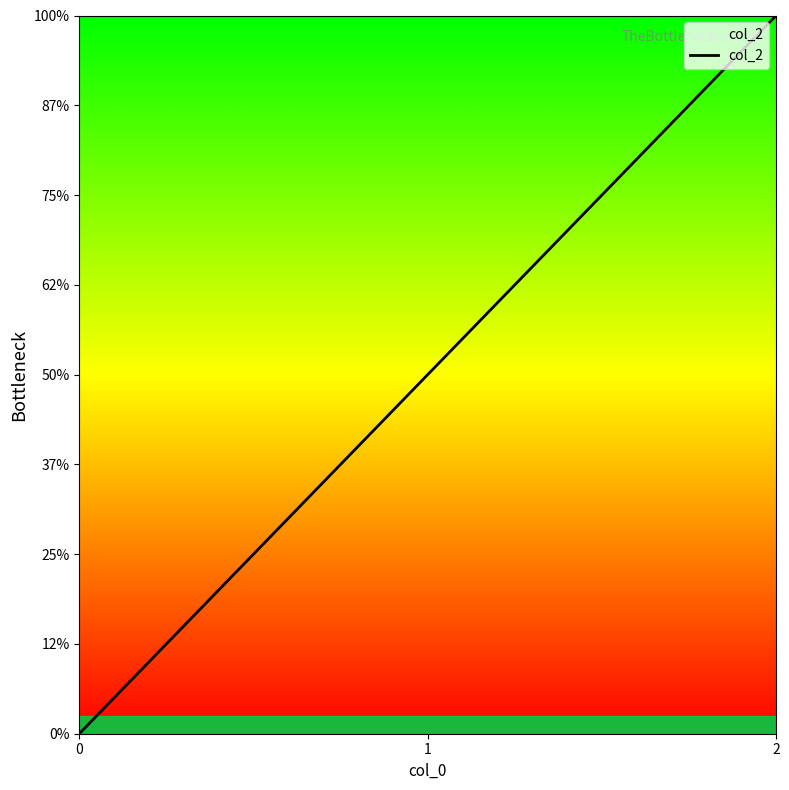

Does the chart have visible grid lines?

No